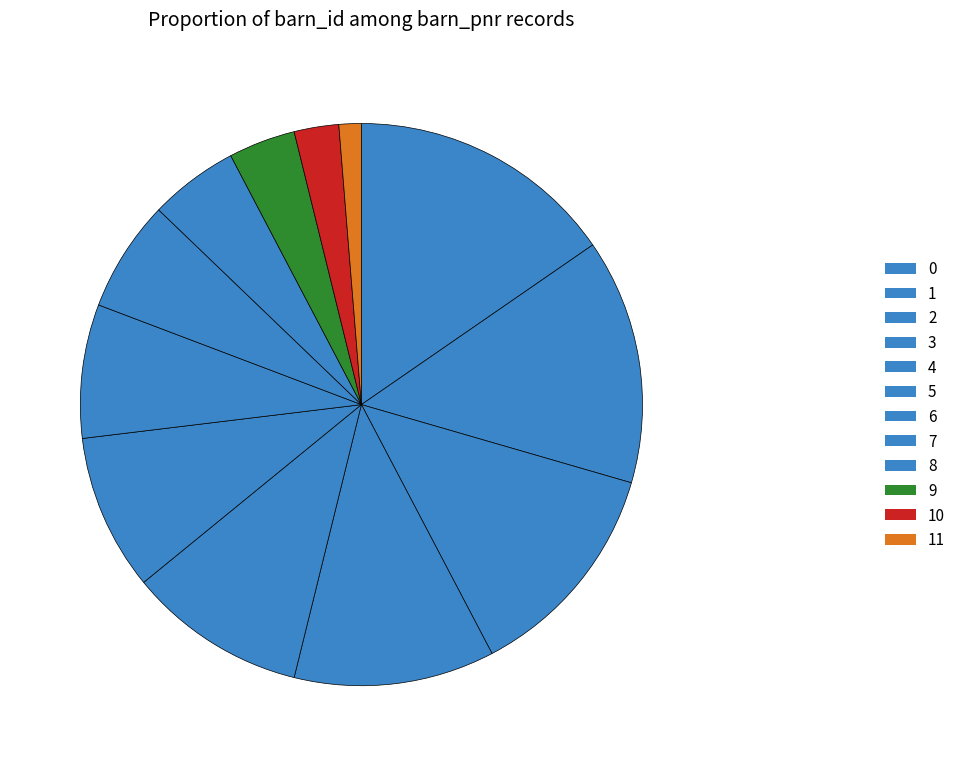

How many slices are in this pie chart?

12